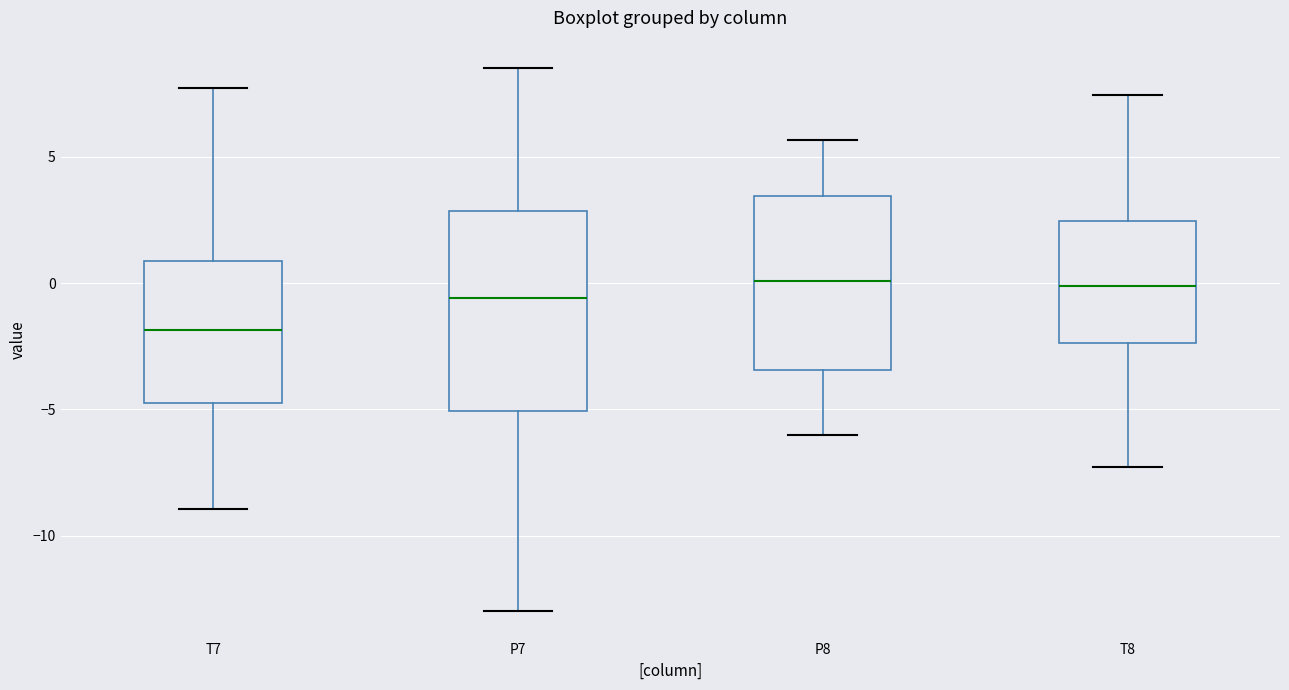

Reading left to right, transcribe this box plot: for each box, give where its median line is, the range the box spans, and where its two whiskers end, as read against the y-axis. The values are not printed on the chart, so give them approximately, as read against the axis.

T7: median -2.0, box -4.5 to 1.0, whiskers -9.0 to 7.5
P7: median -0.5, box -5.0 to 3.0, whiskers -13.0 to 8.5
P8: median 0.0, box -3.5 to 3.5, whiskers -6.0 to 5.5
T8: median 0.0, box -2.5 to 2.5, whiskers -7.5 to 7.5